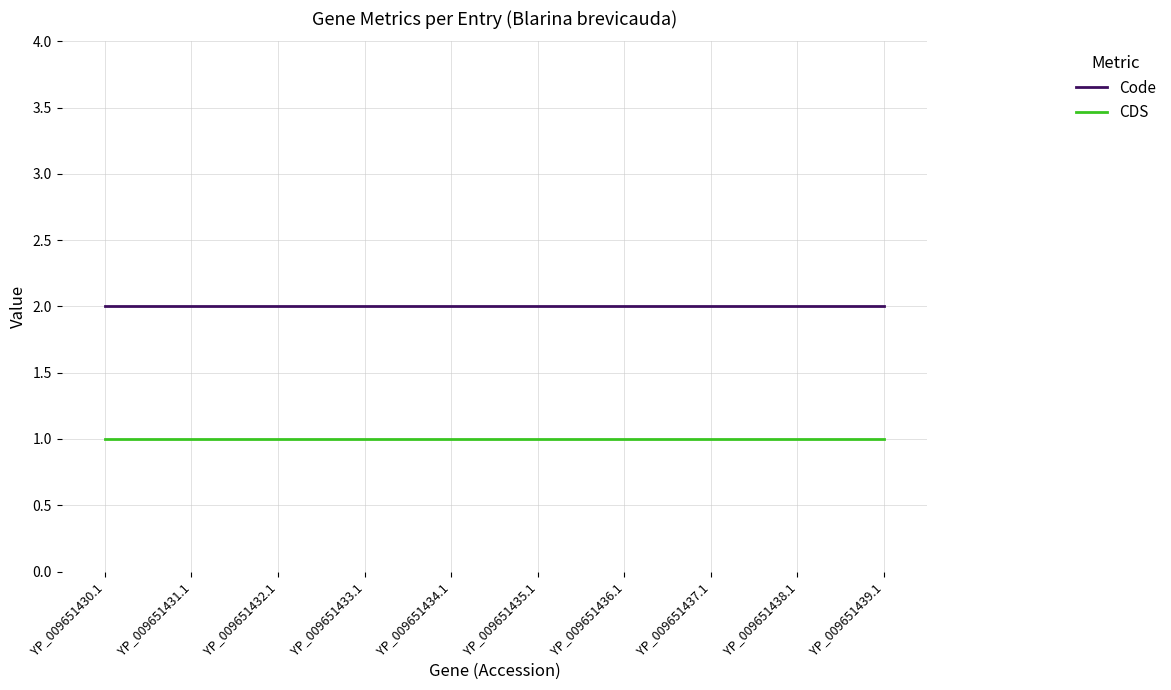

The Code series shows 1 at YP_009651431.1. True or false?

False